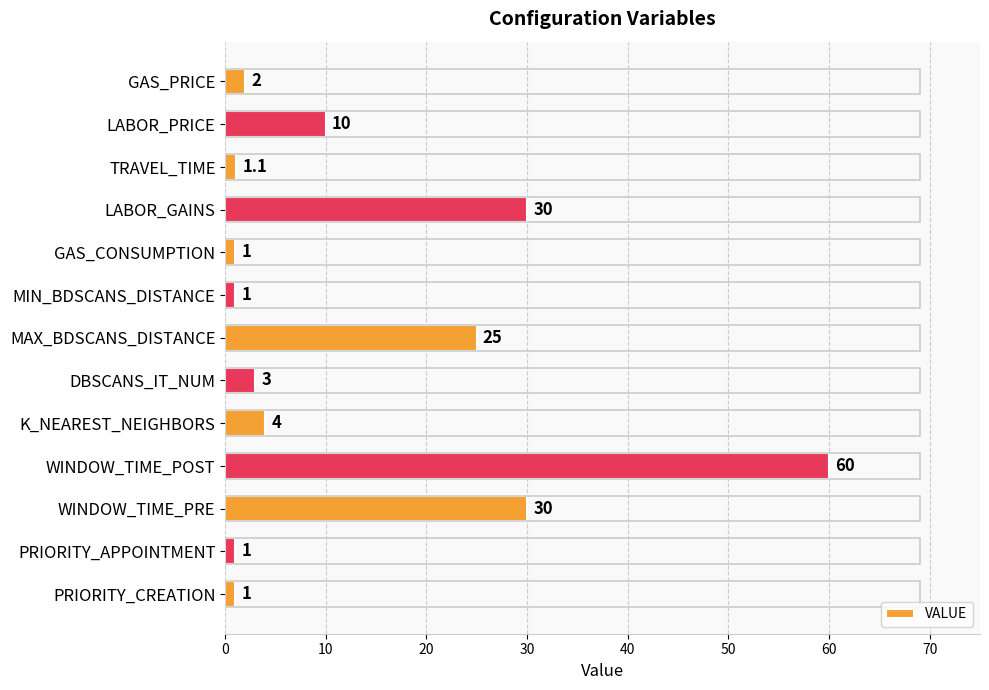

What value does the data have at DBSCANS_IT_NUM?

3.0